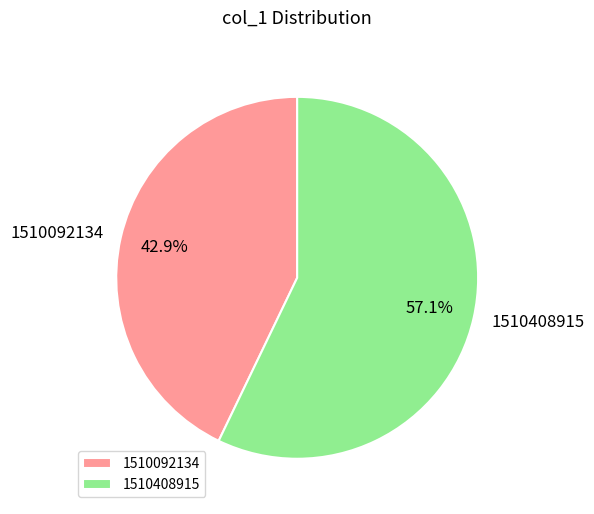

Which slice is the smallest?

1510092134